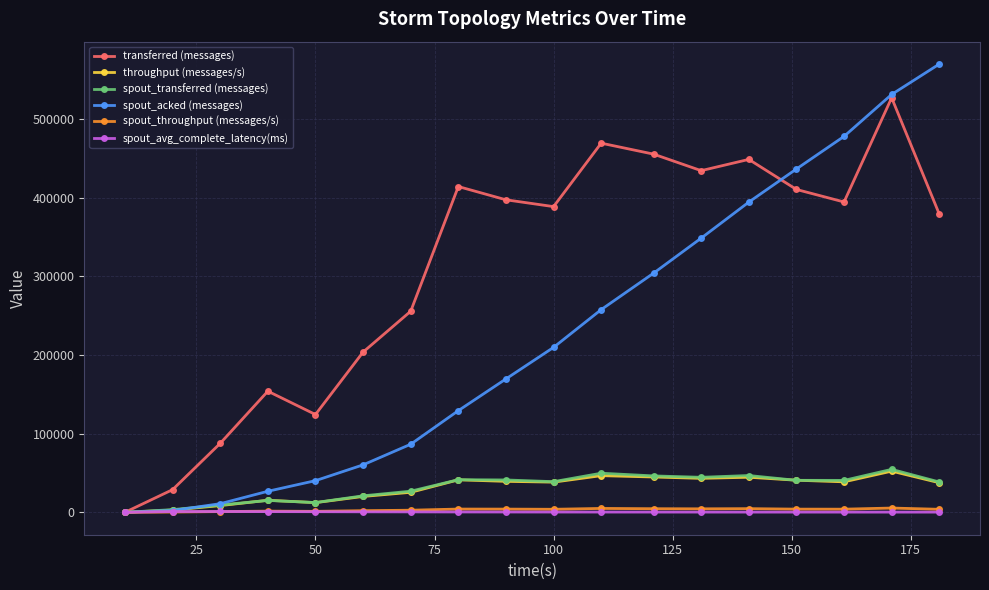

Which series has the largest range (max minus min)?

spout_acked (messages)